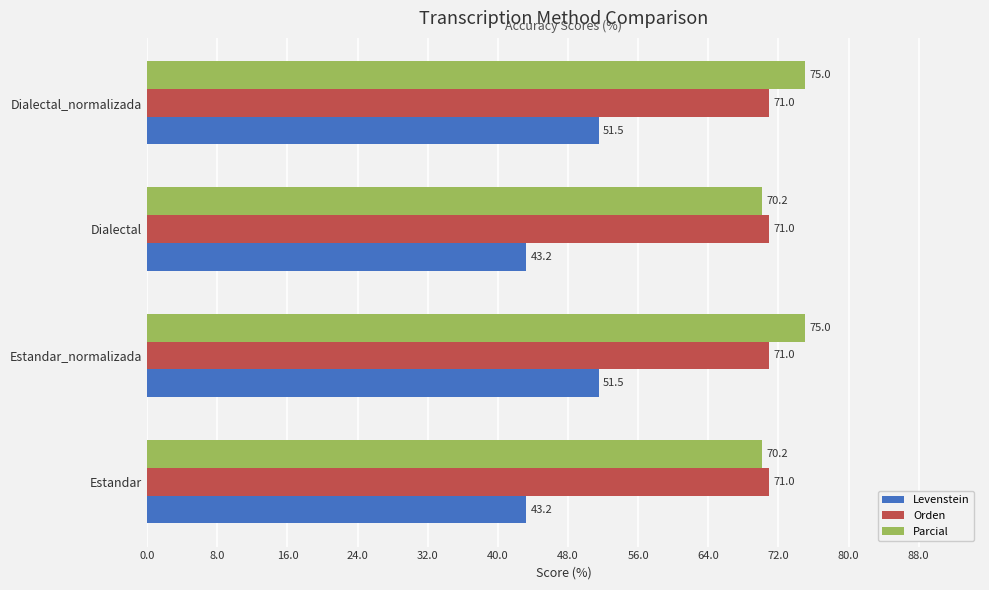

What is the difference between the maximum and minimum values in the Parcial series?

4.8